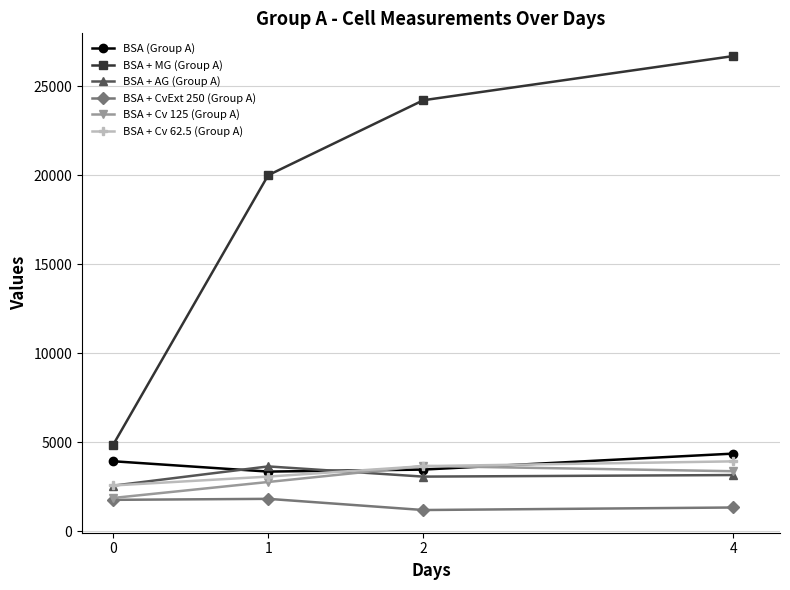

What is the minimum value for BSA + MG (Group A)?

4839